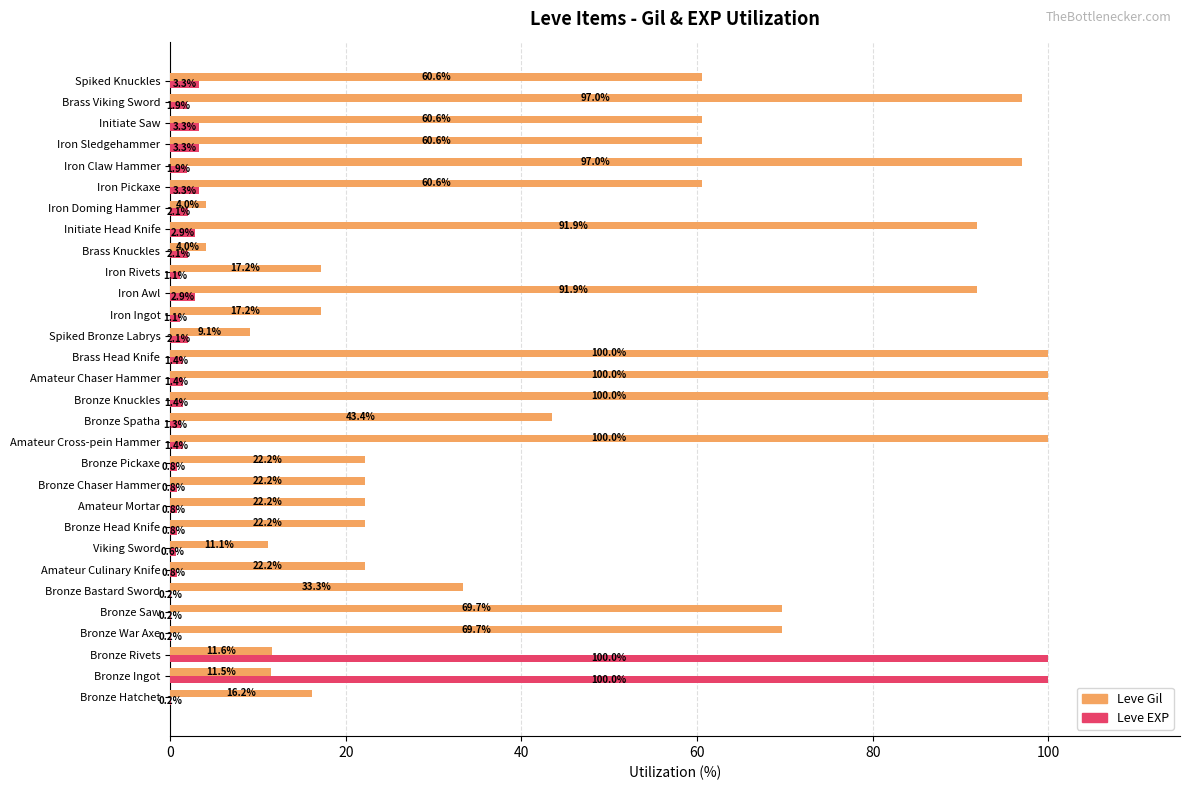

Count the number of categories in the chart.

30